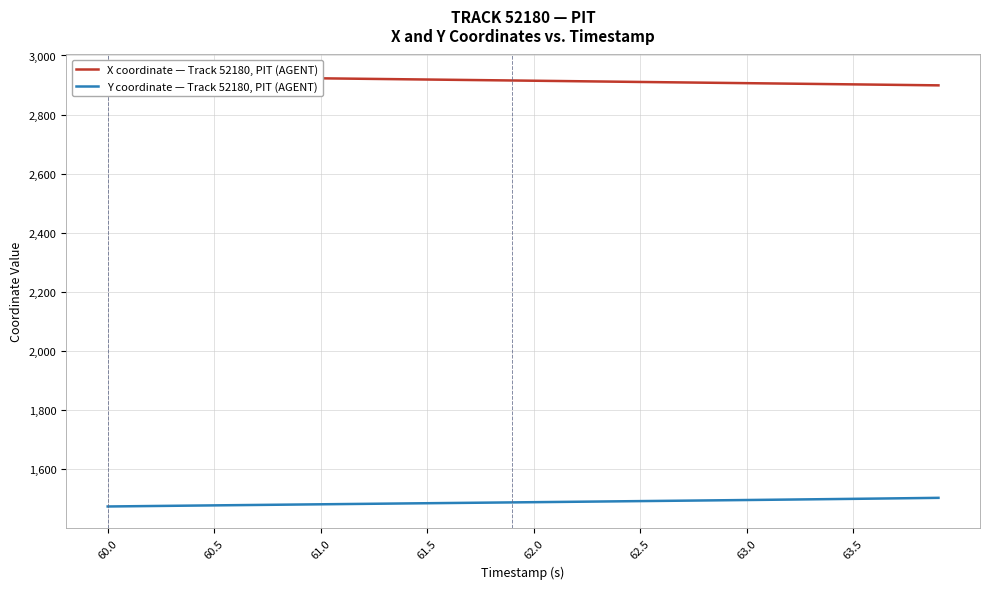

What is the maximum value for Y coordinate — Track 52180, PIT (AGENT)?

1503.8